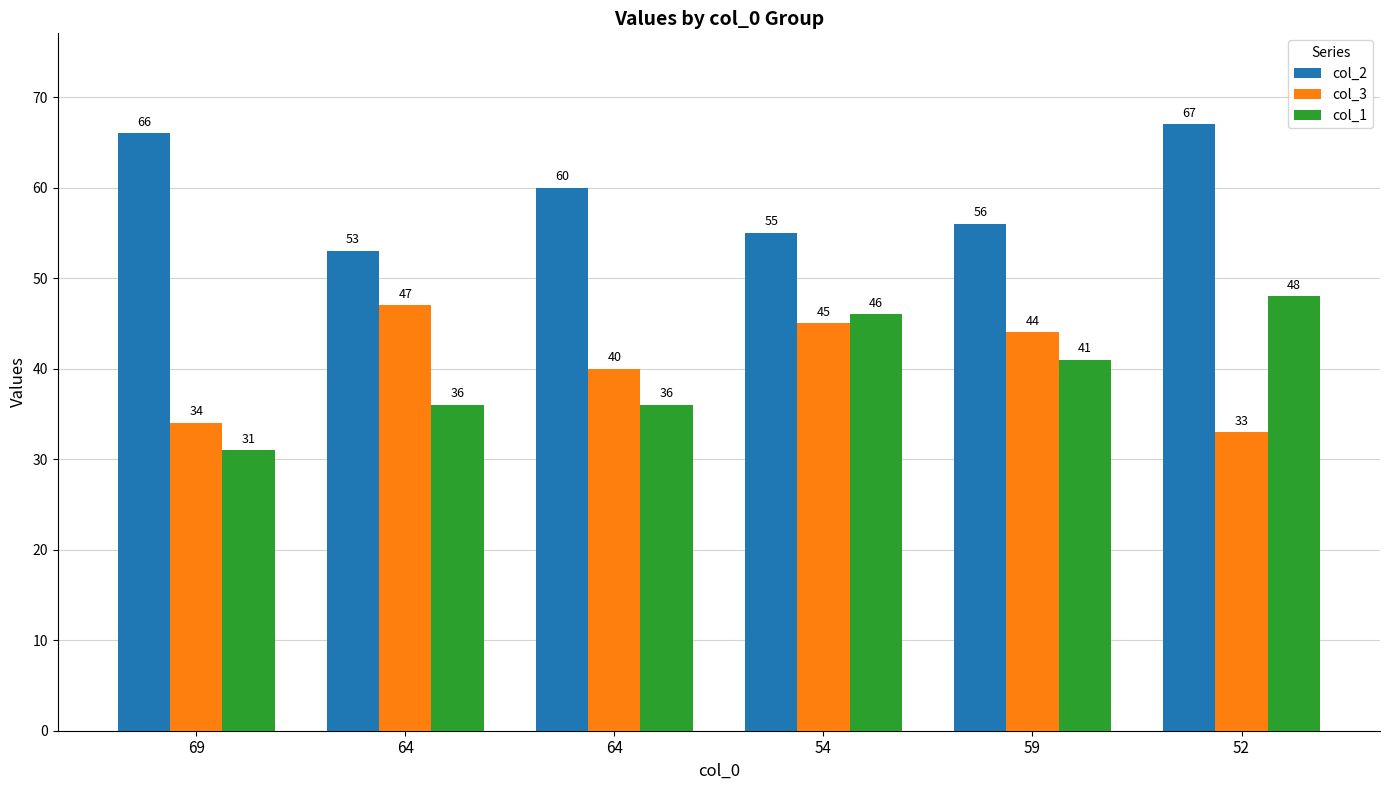

What is the difference between the maximum and minimum values in the col_1 series?

17